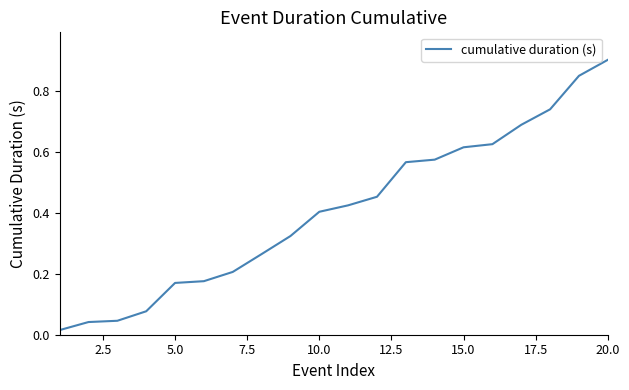

What is the difference between the maximum and minimum values?

0.9